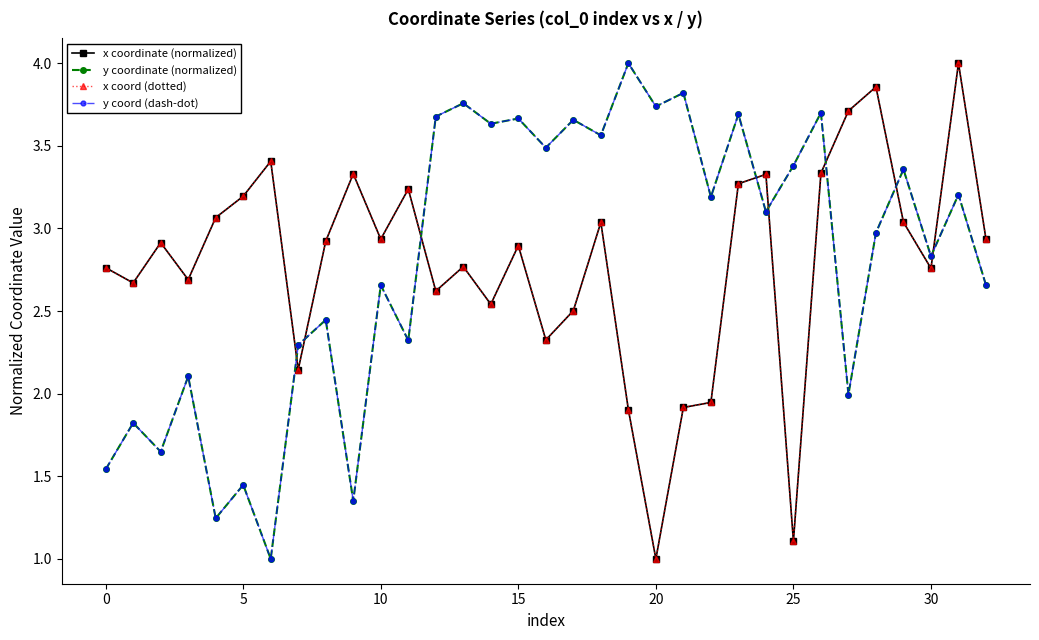

True or false: y coordinate (normalized) and y coord (dash-dot) intersect in this chart.

False